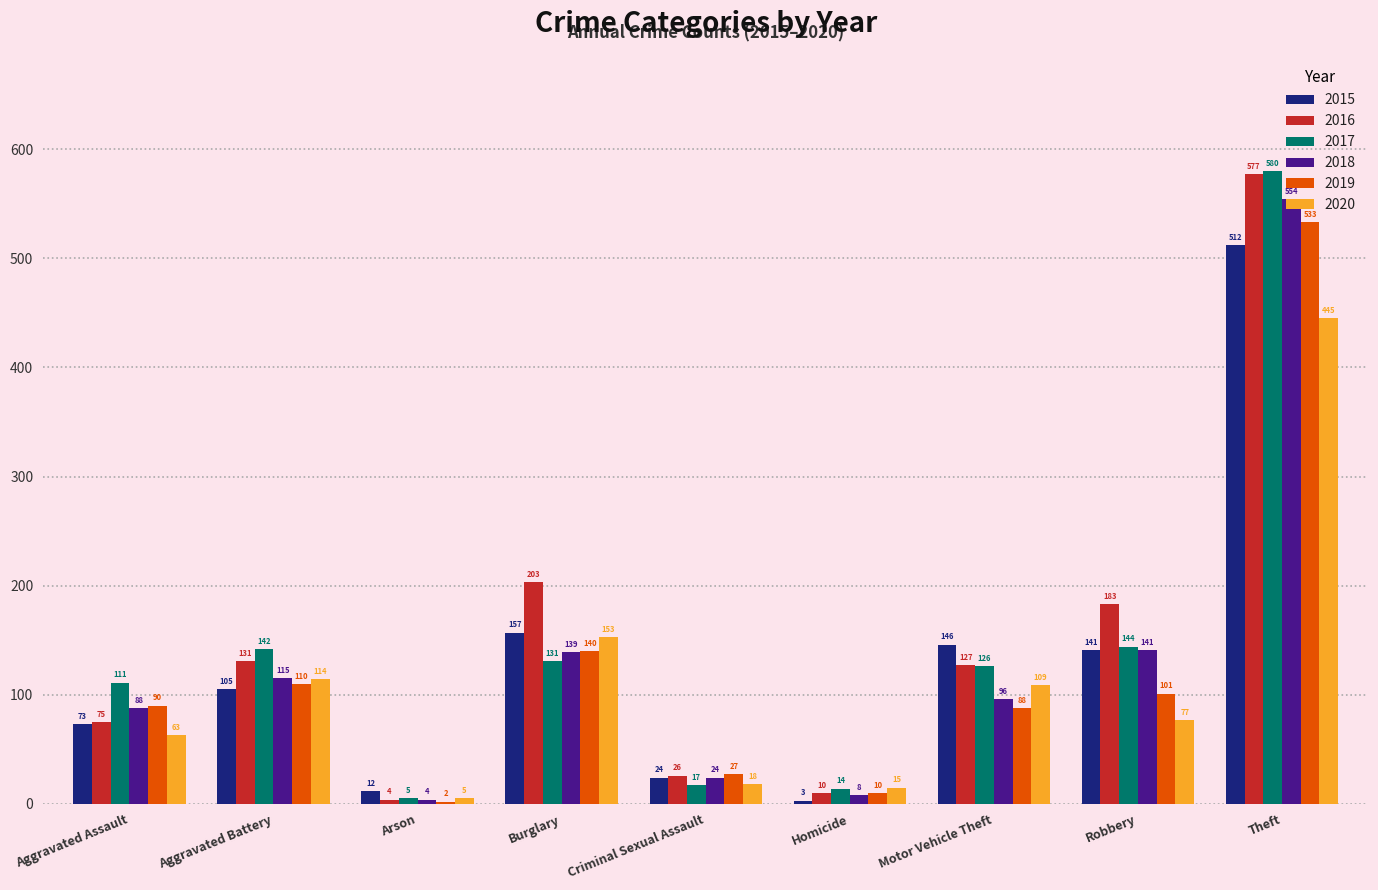

Reading left to right, list all the values displayed in this chart.

2015: 73	105	12	157	24	3	146	141	512
2016: 75	131	4	203	26	10	127	183	577
2017: 111	142	5	131	17	14	126	144	580
2018: 88	115	4	139	24	8	96	141	554
2019: 90	110	2	140	27	10	88	101	533
2020: 63	114	5	153	18	15	109	77	445